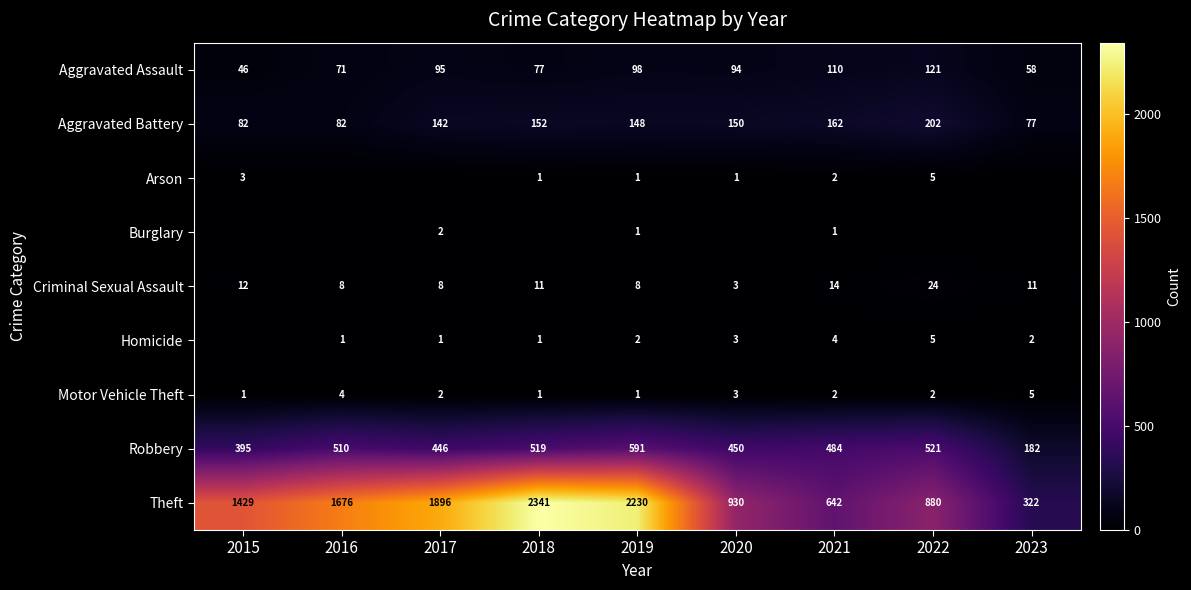

Which category has the highest value across all series?

2018